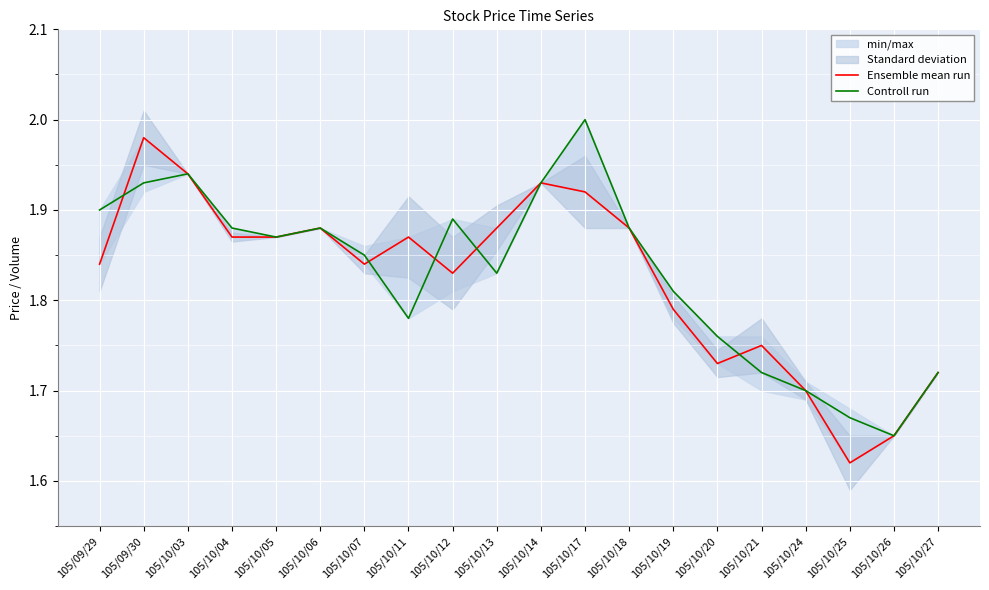

List the series in order of their peak value, lowest first.

Ensemble mean run, Controll run